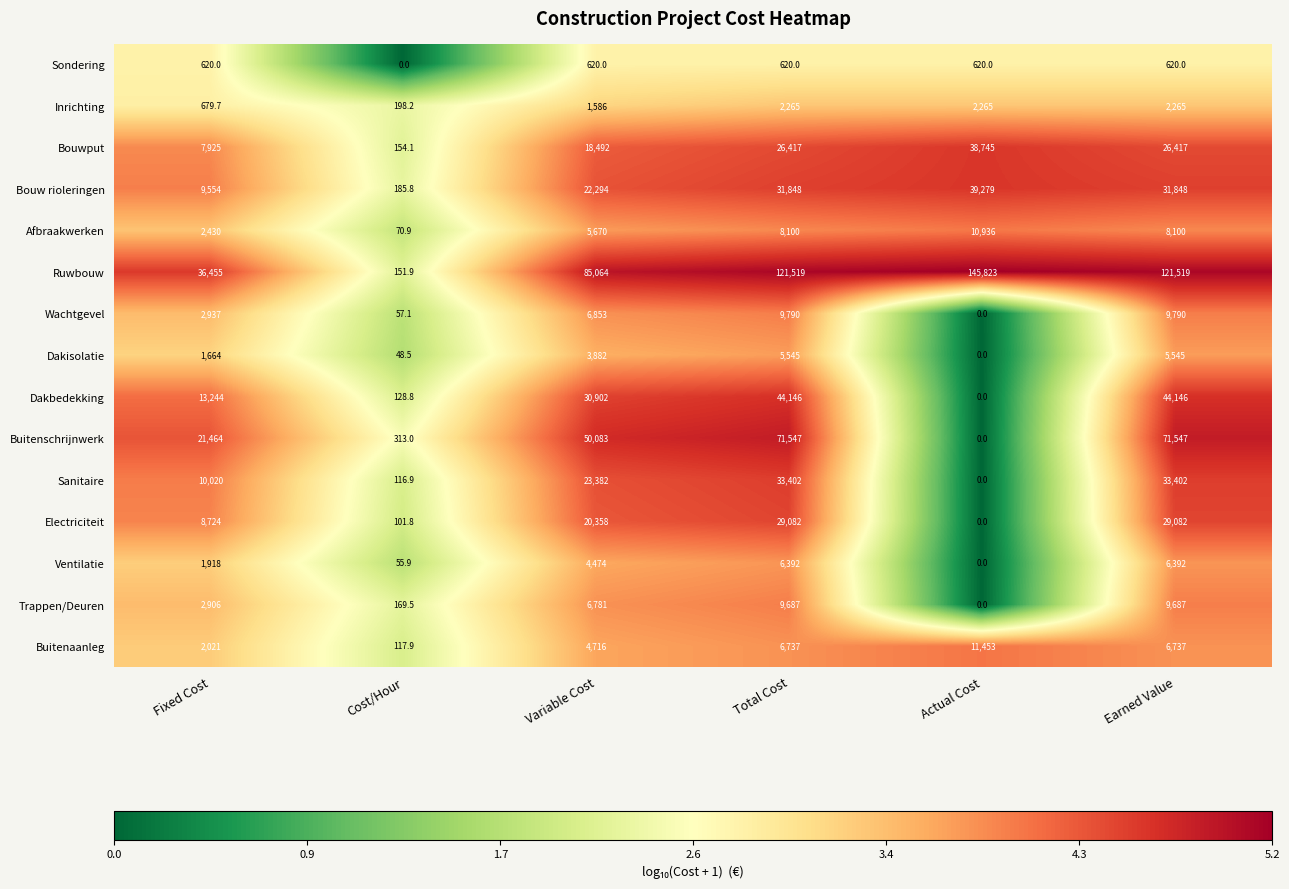

List the series in order of their peak value, lowest first.

Sondering, Inrichting, Dakisolatie, Ventilatie, Trappen/Deuren, Wachtgevel, Afbraakwerken, Buitenaanleg, Electriciteit, Sanitaire, Bouwput, Bouw rioleringen, Dakbedekking, Buitenschrijnwerk, Ruwbouw